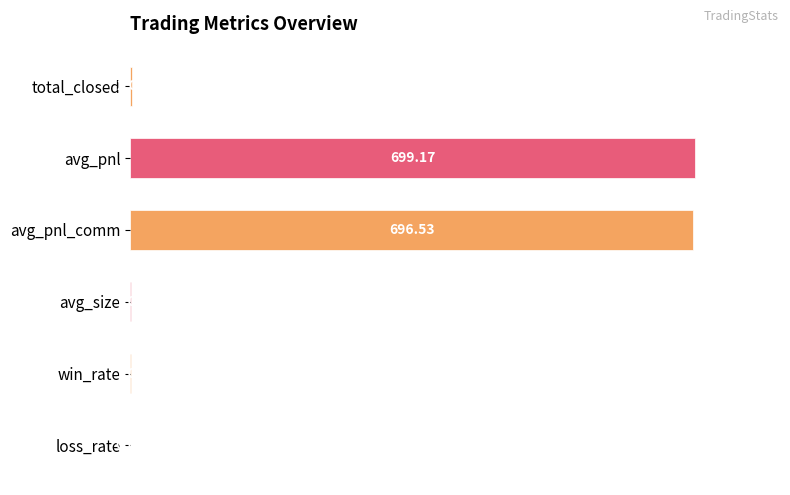

What is the ratio of the value at avg_pnl to the value at avg_pnl_comm?

1.0